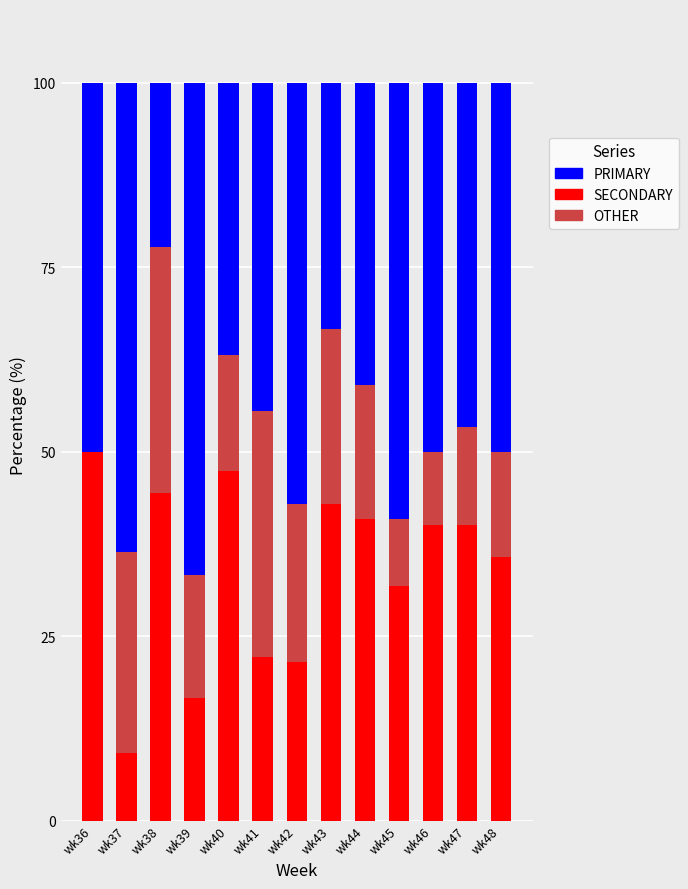

Is it true that SECONDARY equals 44.4 at wk38?

True